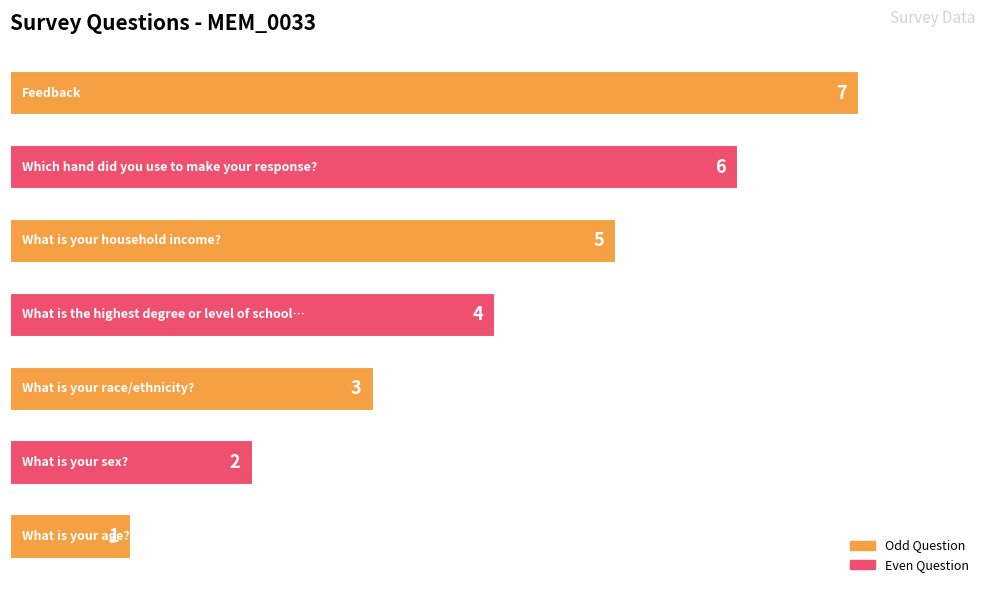

Count the values in the range 2 to 6.

5